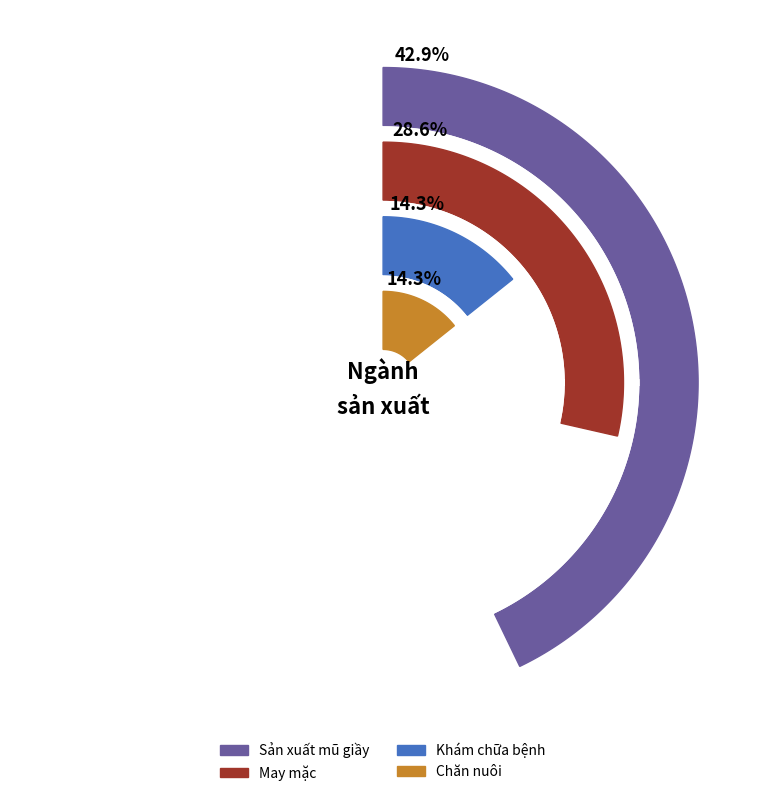

Which series has the widest spread of values?

Sản xuất mũ giầy